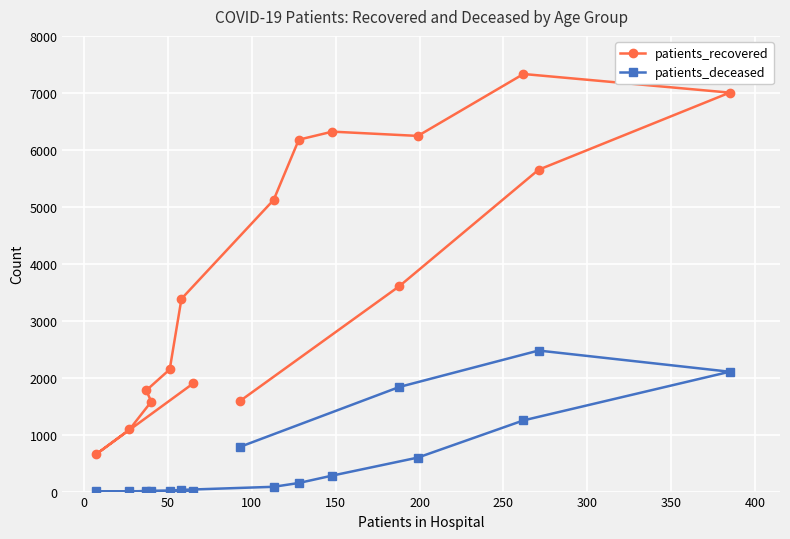

True or false: patients_recovered and patients_deceased cross at least once.

False